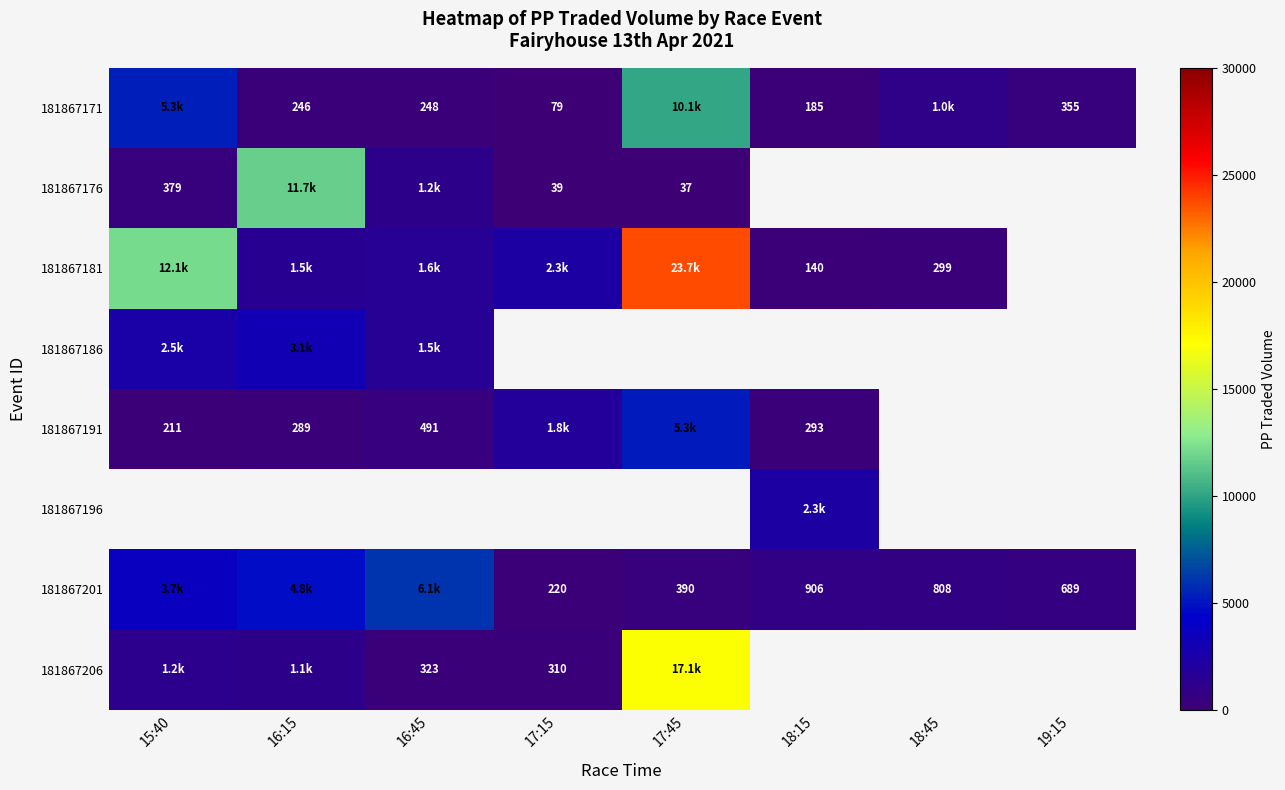

What is the smallest value displayed?

37.3